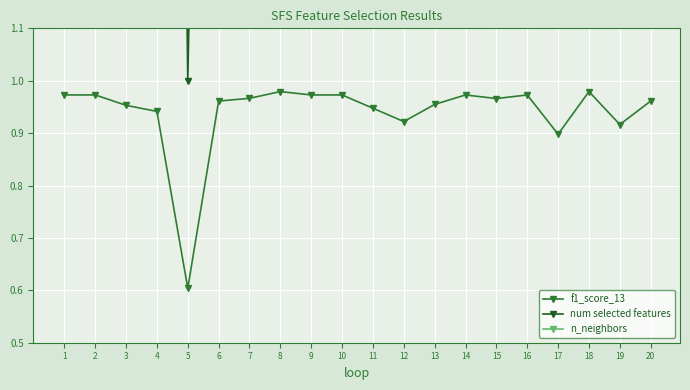

Where is num selected features nearest to the value 4?

6